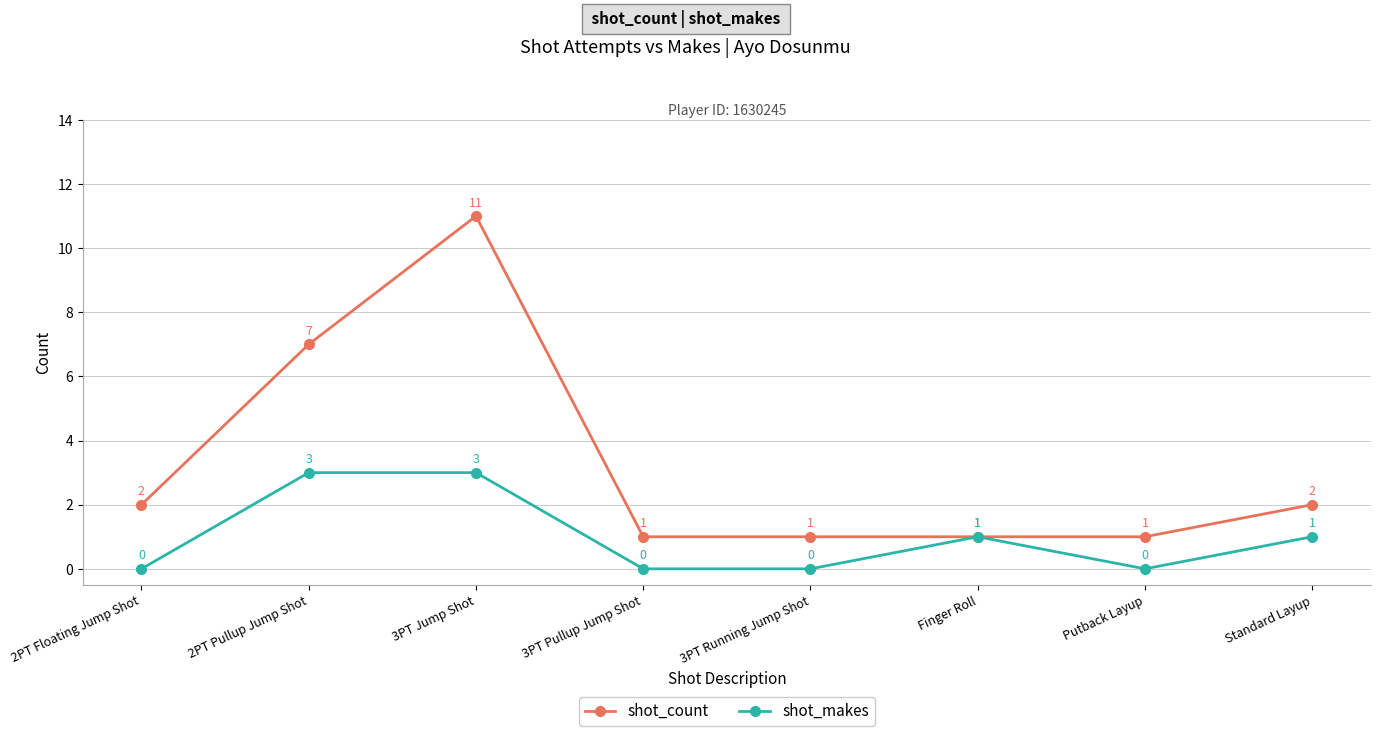

Does the chart display data point markers on the line(s)?

Yes